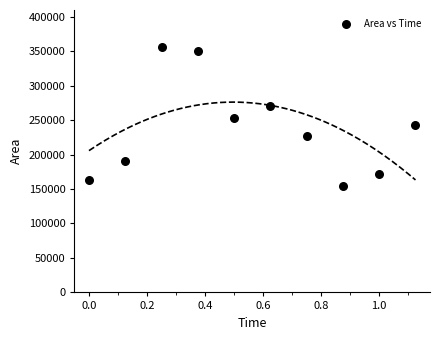

What is the range of Y values (max minus min)?

201250